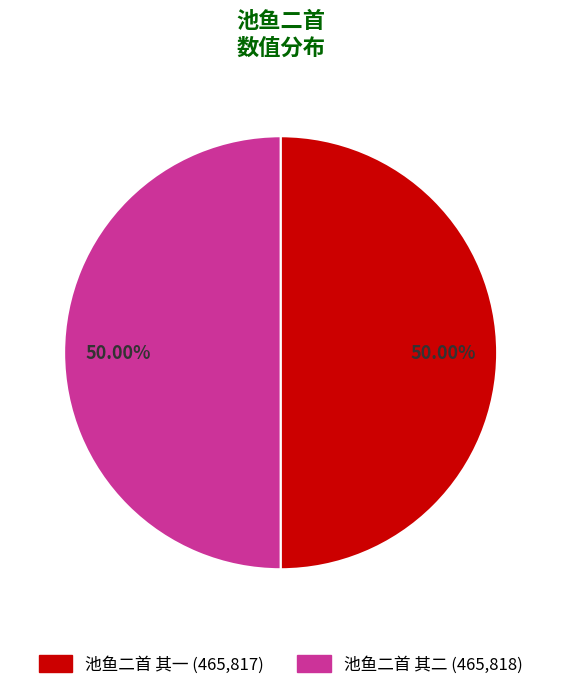

To the nearest percent, what percentage of the pie is 池鱼二首 其二?

50%